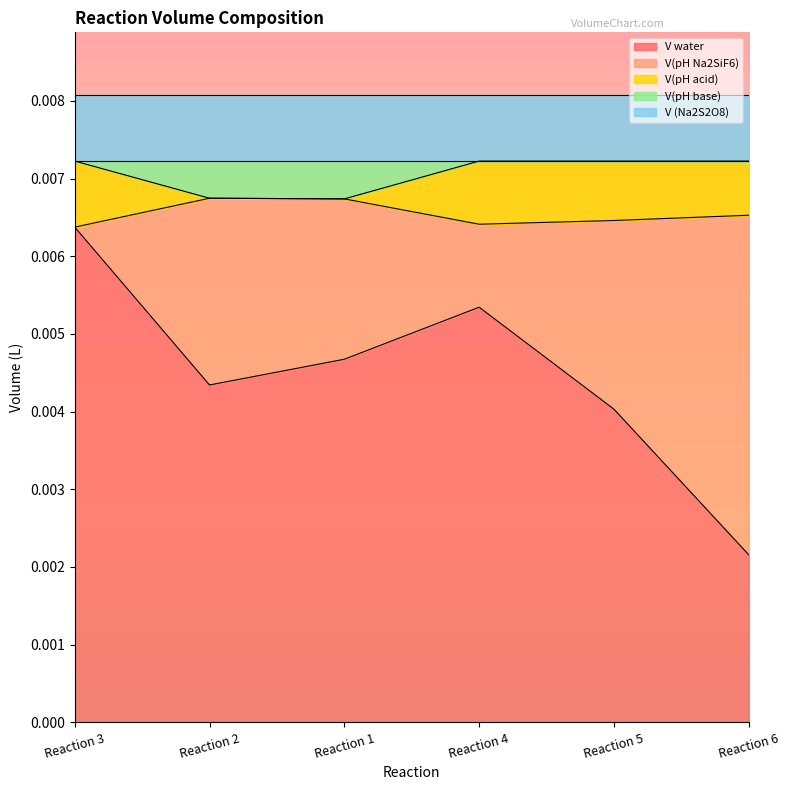

Which category has the highest value in the V water series?

Reaction 3